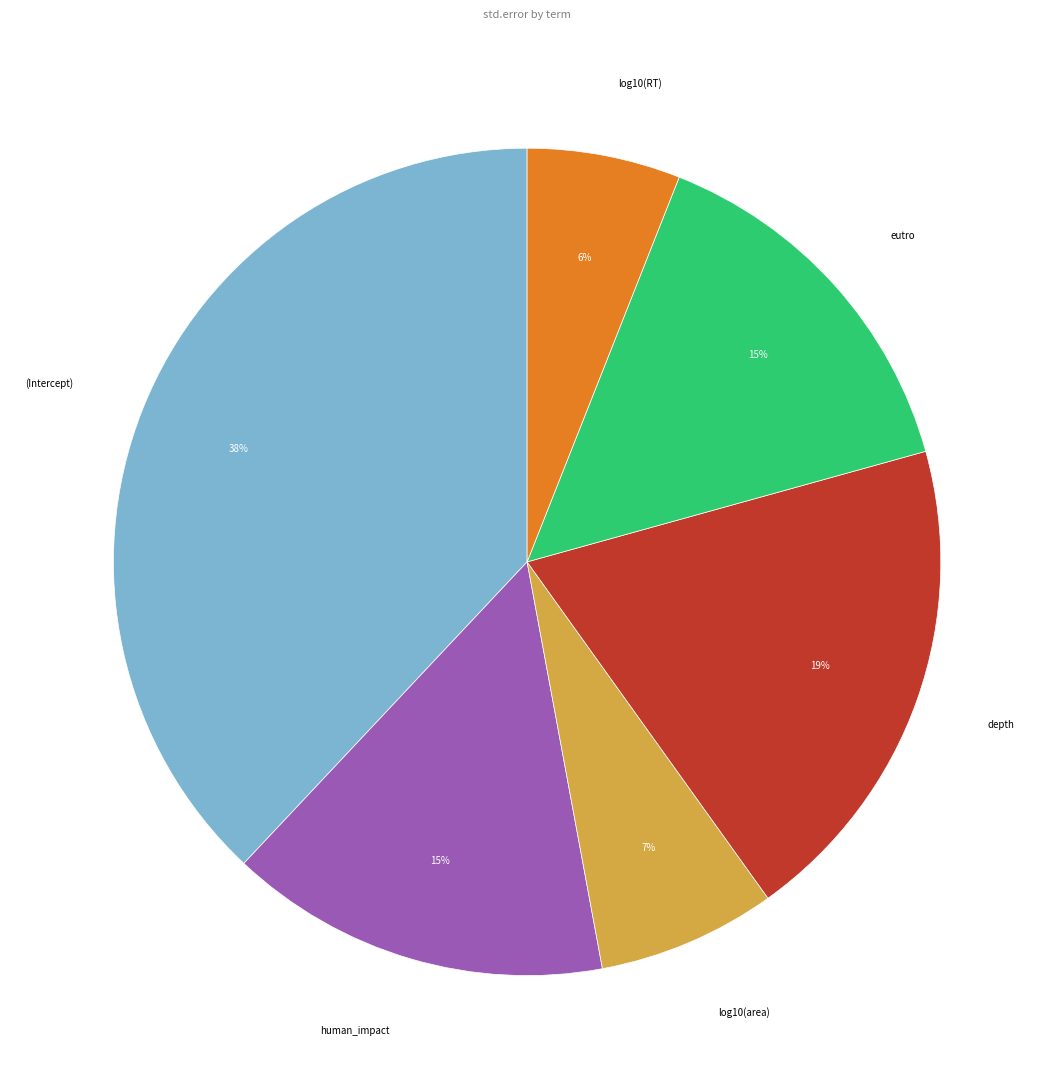

To the nearest percent, what is the average slice percentage?

17%